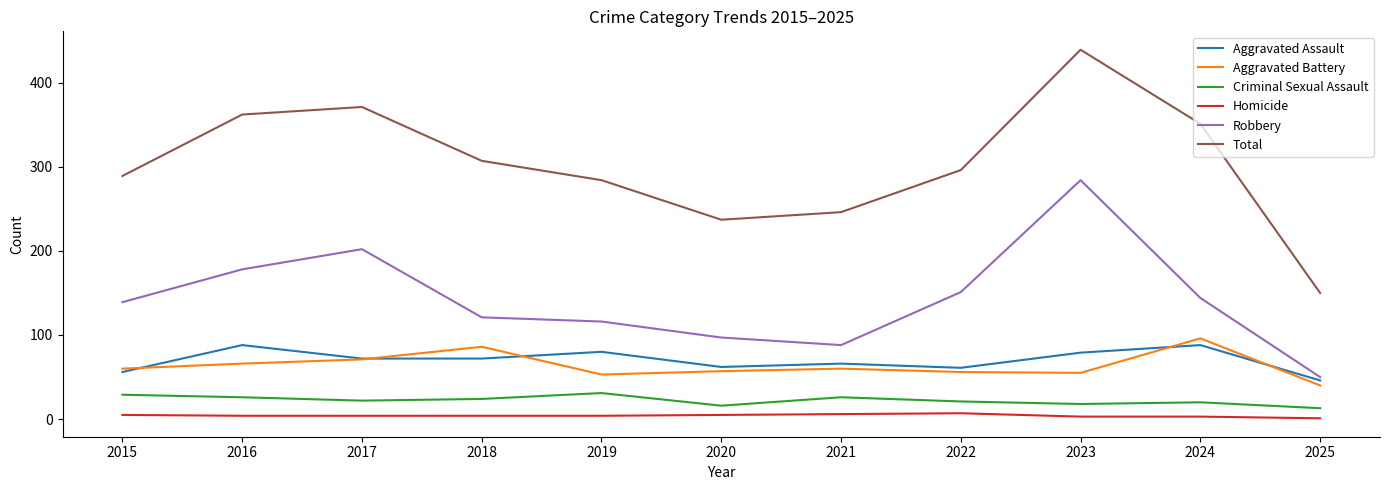

Which series has the widest spread of values?

Total